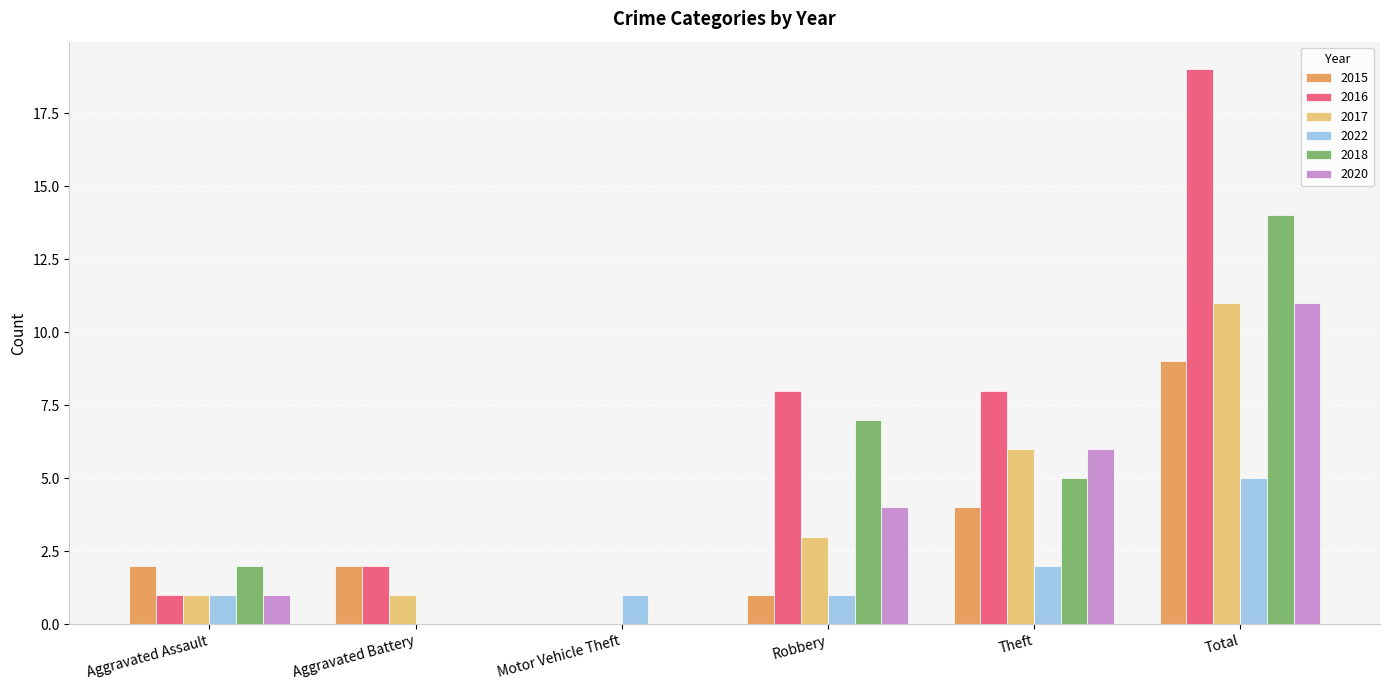

How many groups of bars are there?

6